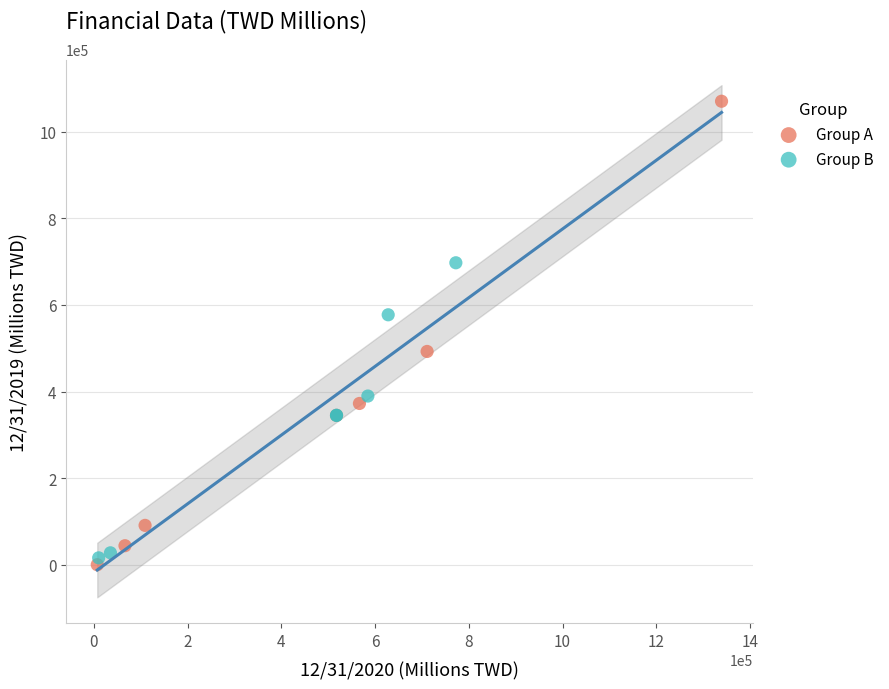

Which series has the widest spread of Y values?

Group A